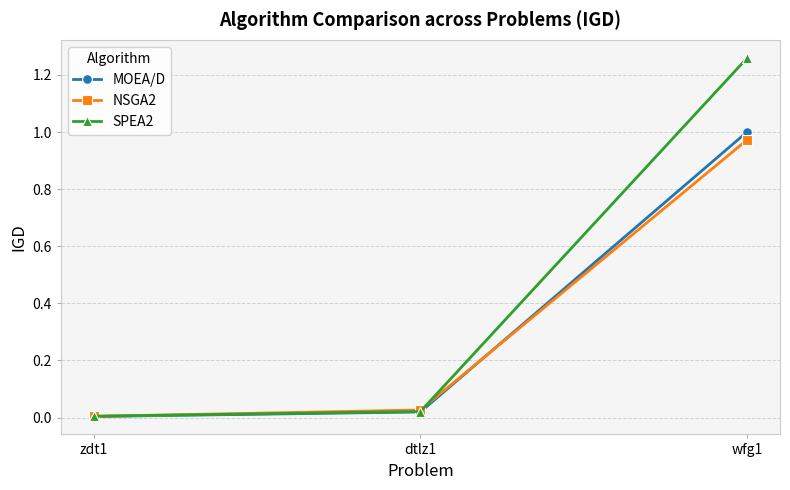

What is the label of the 1st point from the left?

zdt1